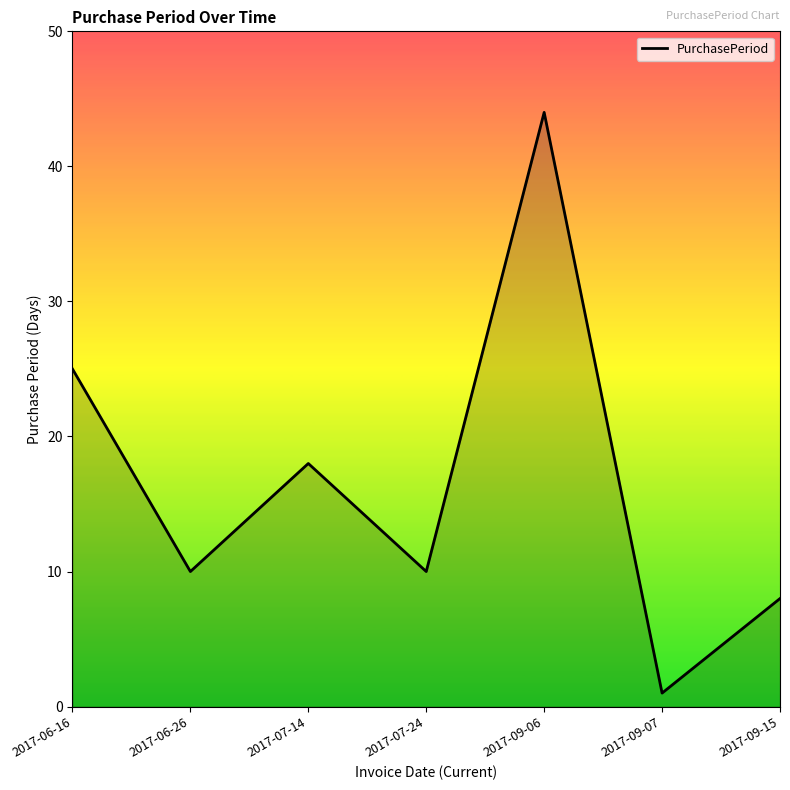

How many series are shown in this chart?

1